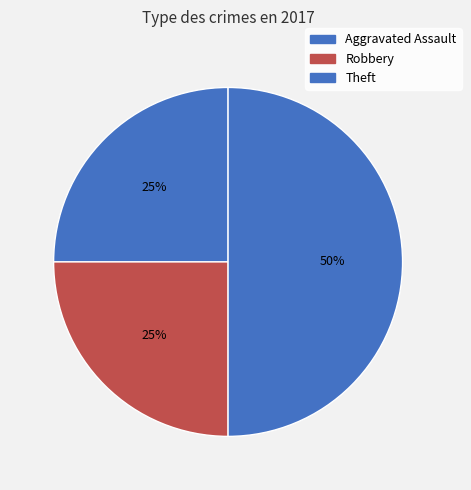

Count the number of slices in the pie.

3